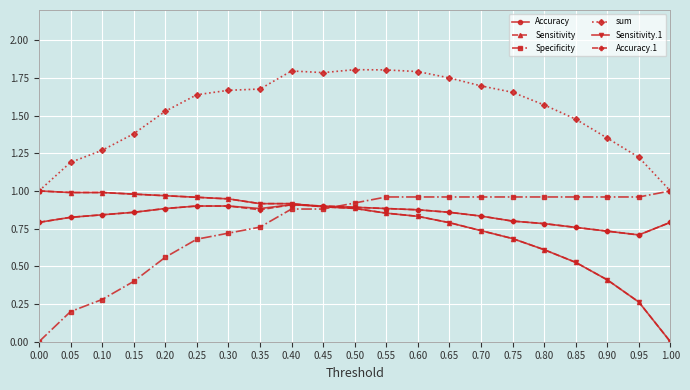

Rank the series by their maximum value, from lowest to highest.

Accuracy, Accuracy.1, Sensitivity, Specificity, Sensitivity.1, sum